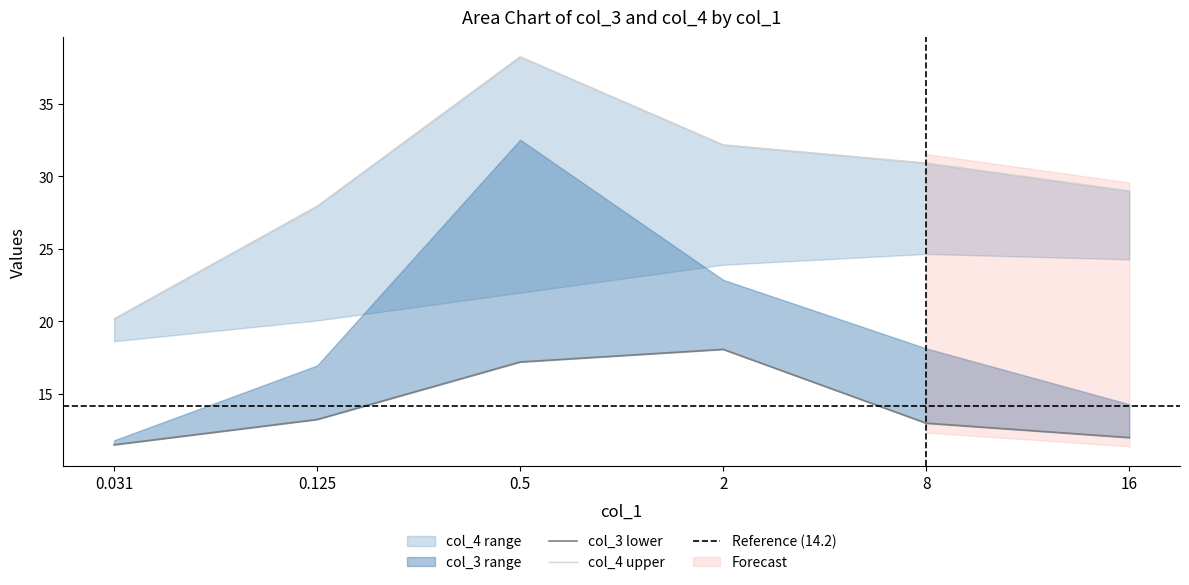

Where is col_4_upper nearest to the value 29?

16